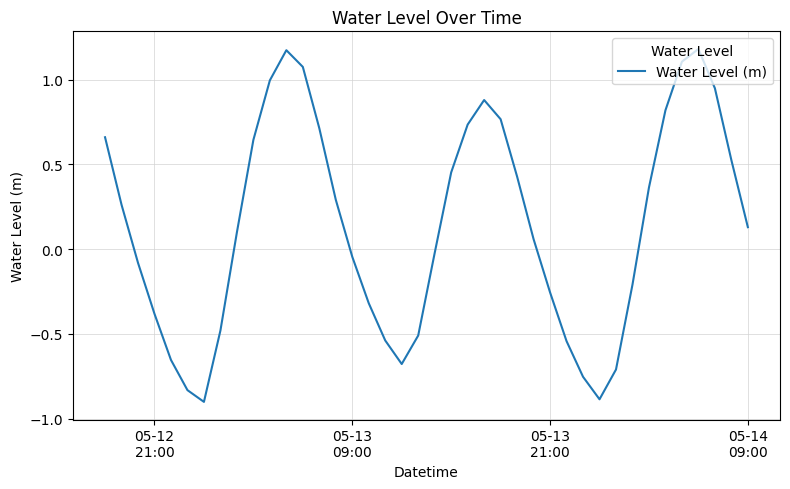

What is the minimum value shown in the chart?

-0.9